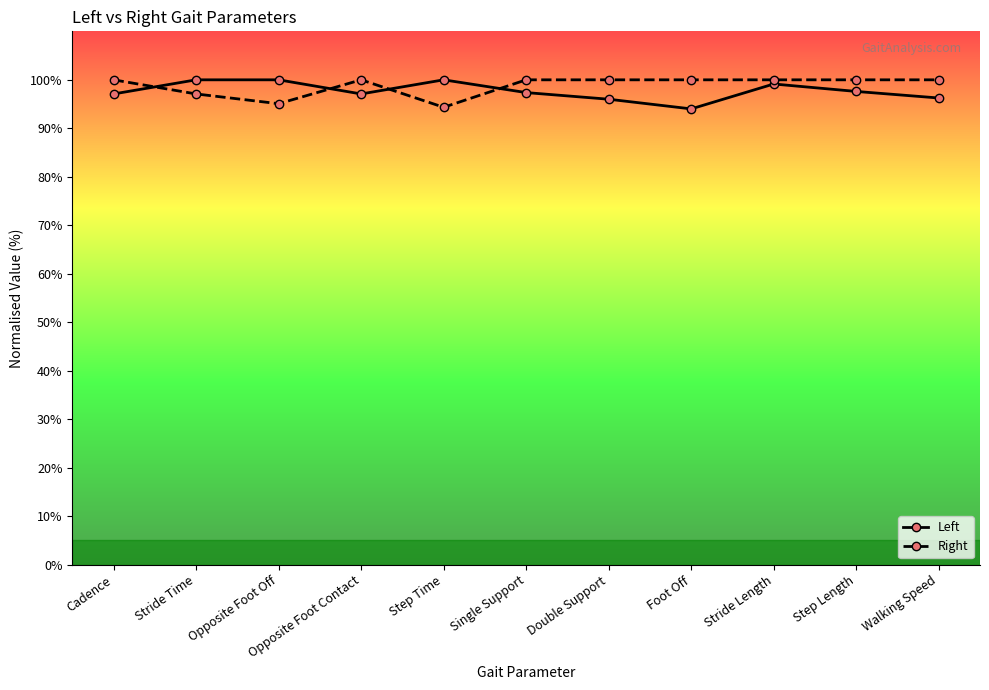

Rank the series at Opposite Foot Off from highest to lowest value.

Left, Right